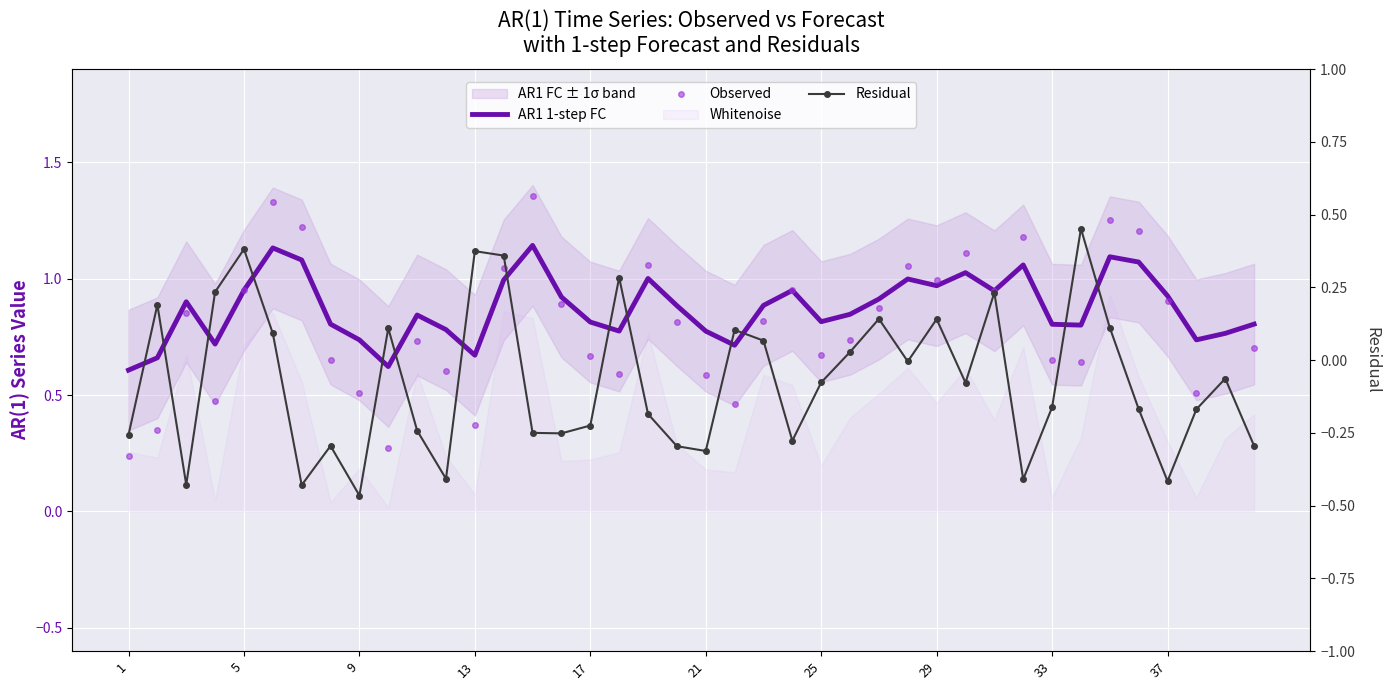

Between 33 and 14, which series saw the biggest shift?

Observed